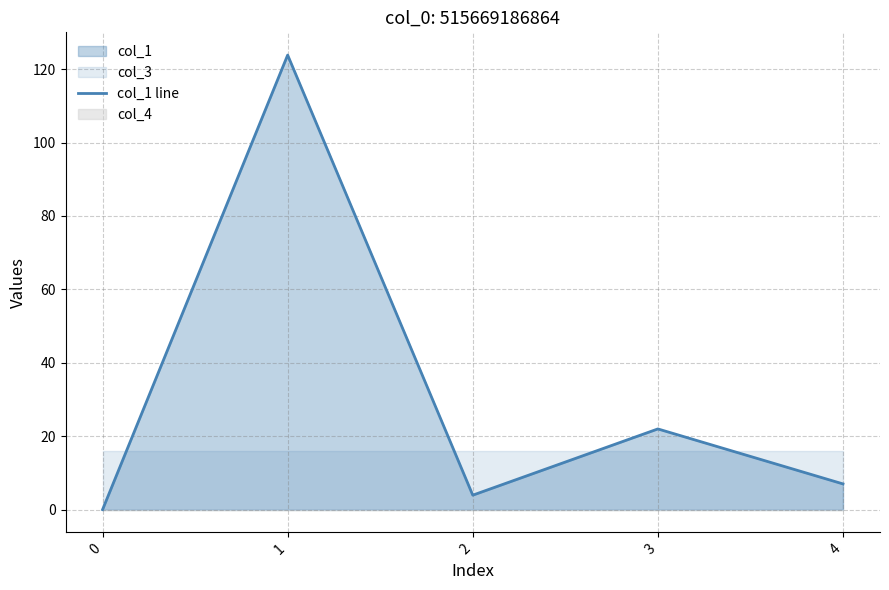

What is the average value?

31.4